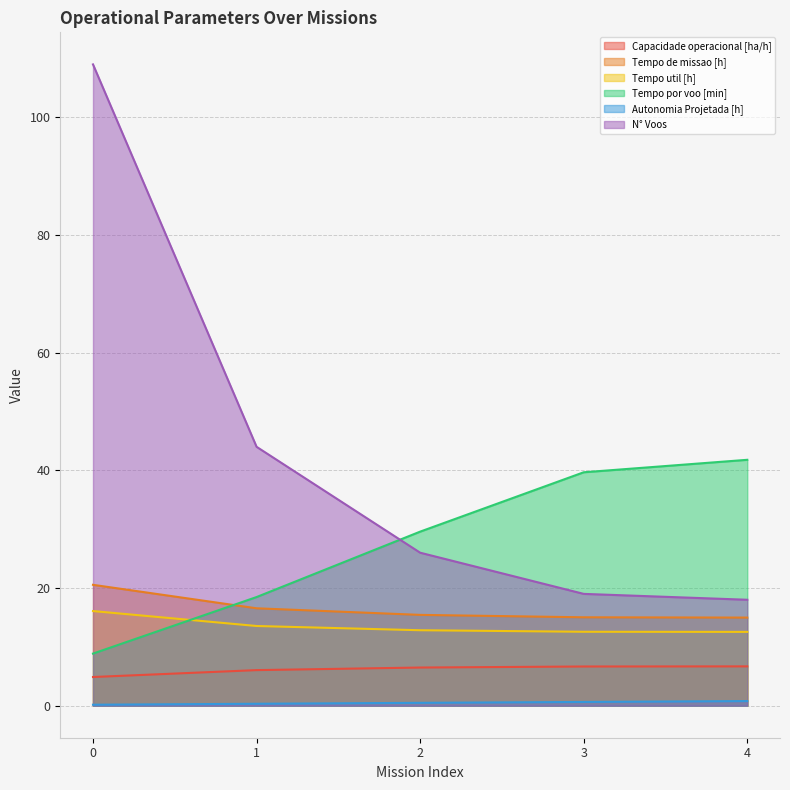

Is it true that Tempo util [h] equals 16.1 at 0?

True